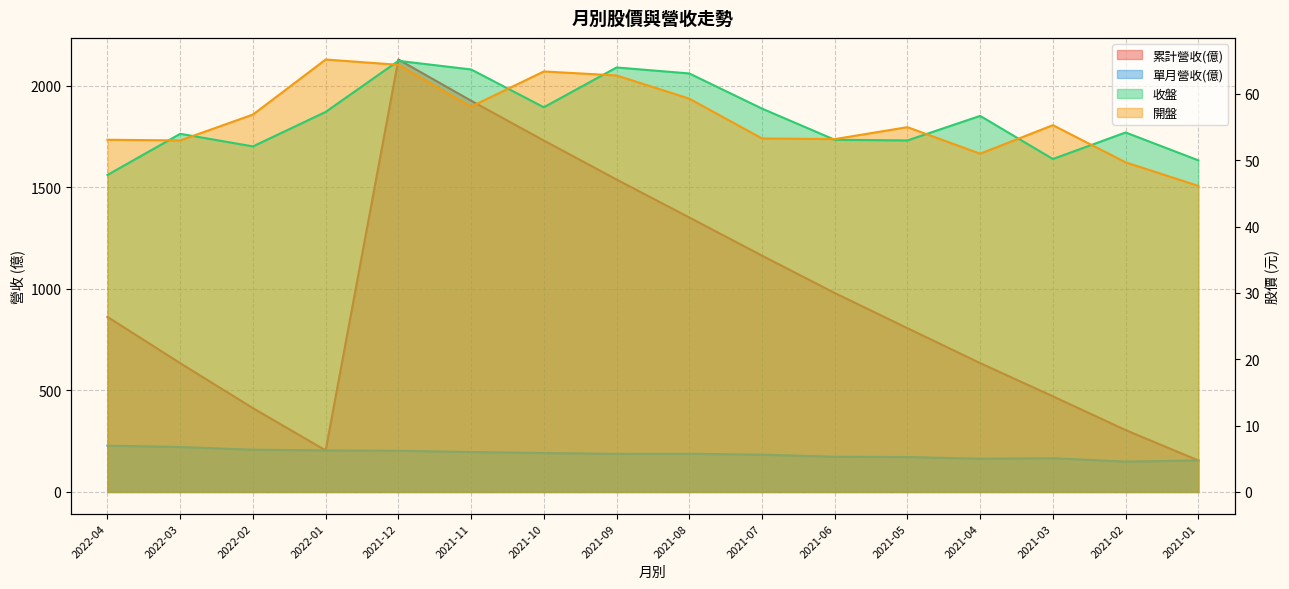

How many interior local valleys does the 累計營收(億) series have?

1